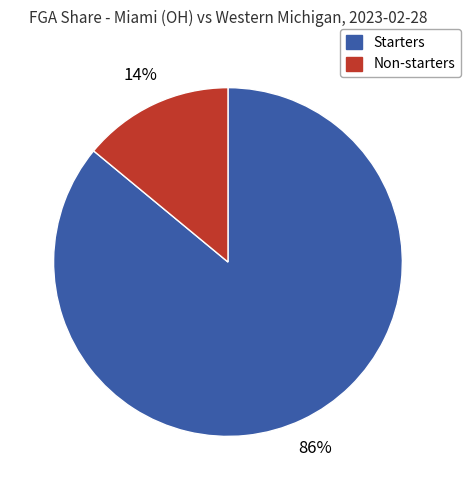

Is there any slice that represents more than half of the pie?

Yes